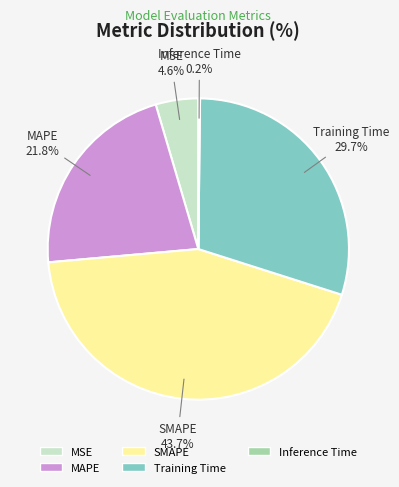

What is the total percentage of SMAPE and Training Time?

73.4%